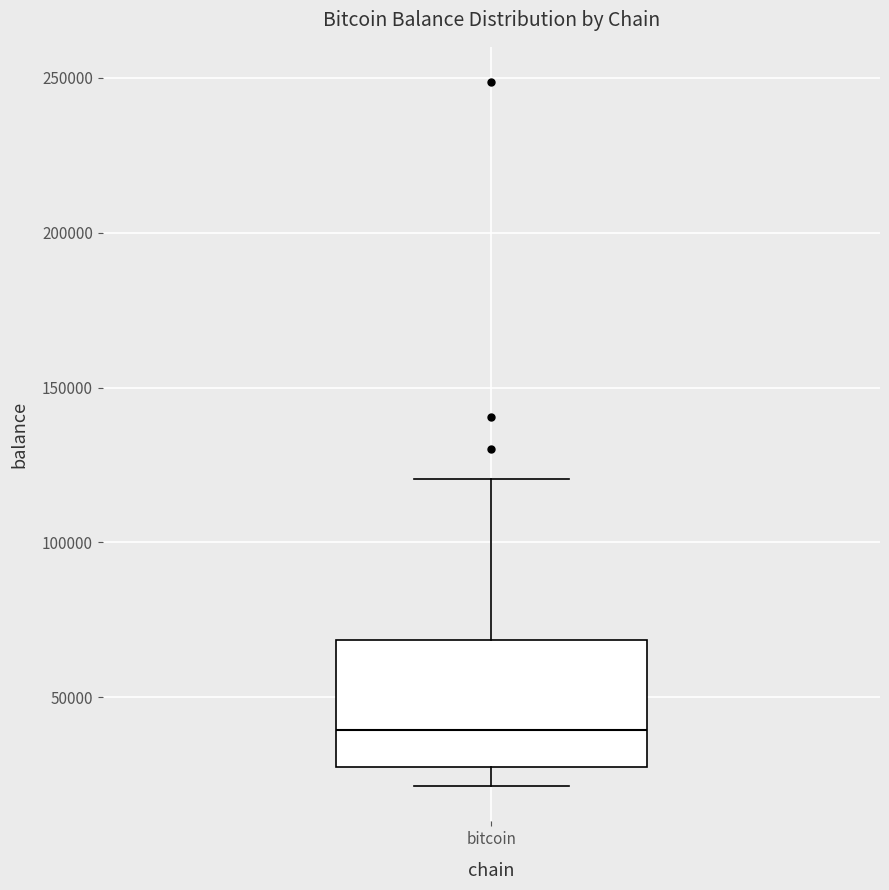

Where does the upper whisker of the box for bitcoin end on the y-axis? The values are not printed on the chart, so give them approximately, as read against the axis.

120000